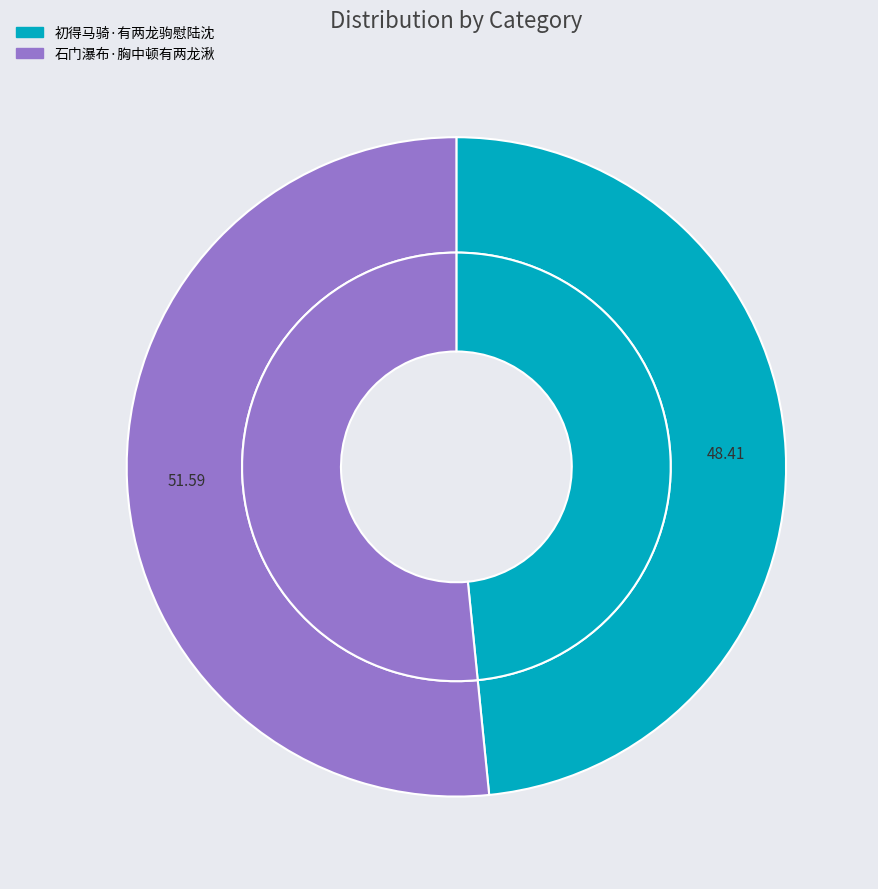

How many slices are in this pie chart?

2